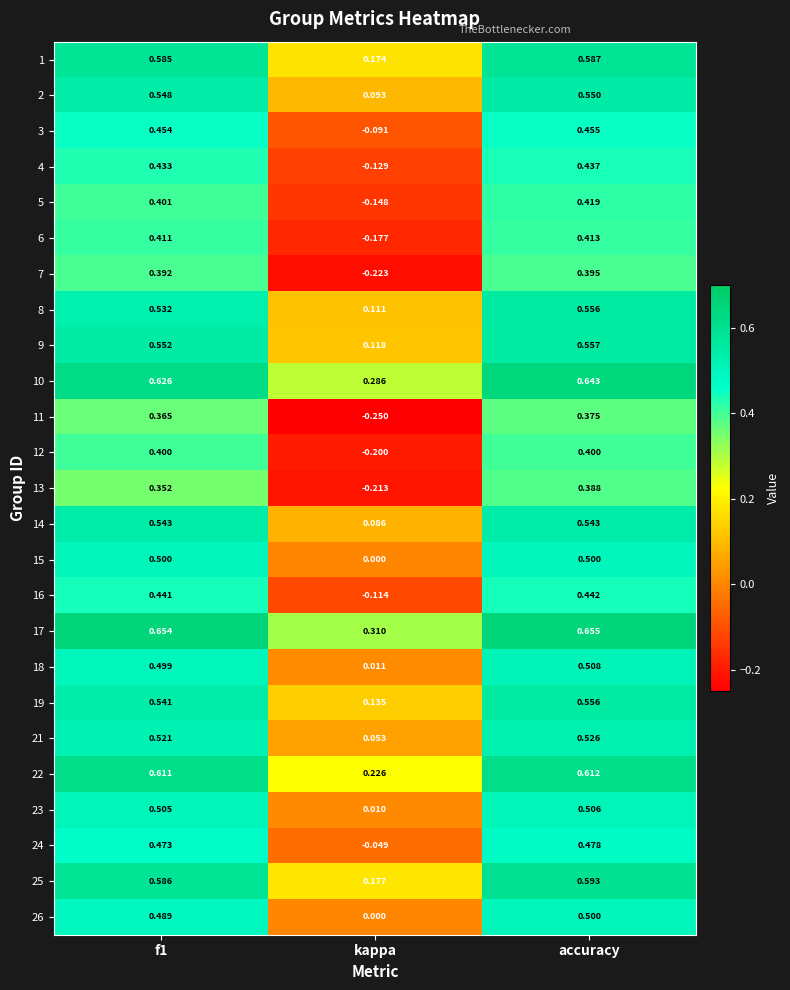

At which category is the sum across all series the highest?

accuracy